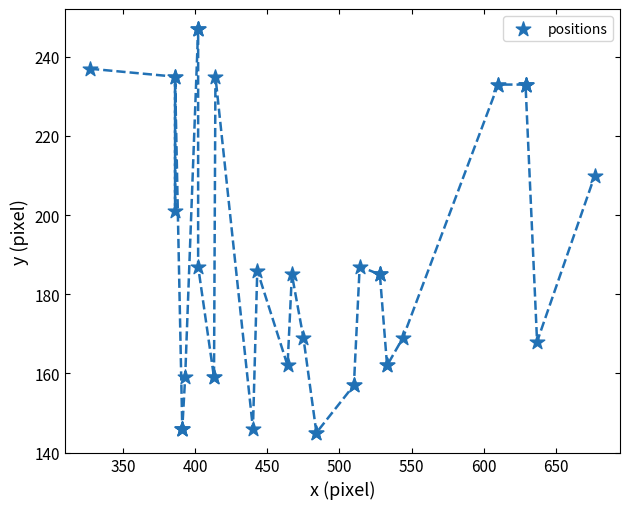

What Y value in the scatter plot is closest to 196?

201